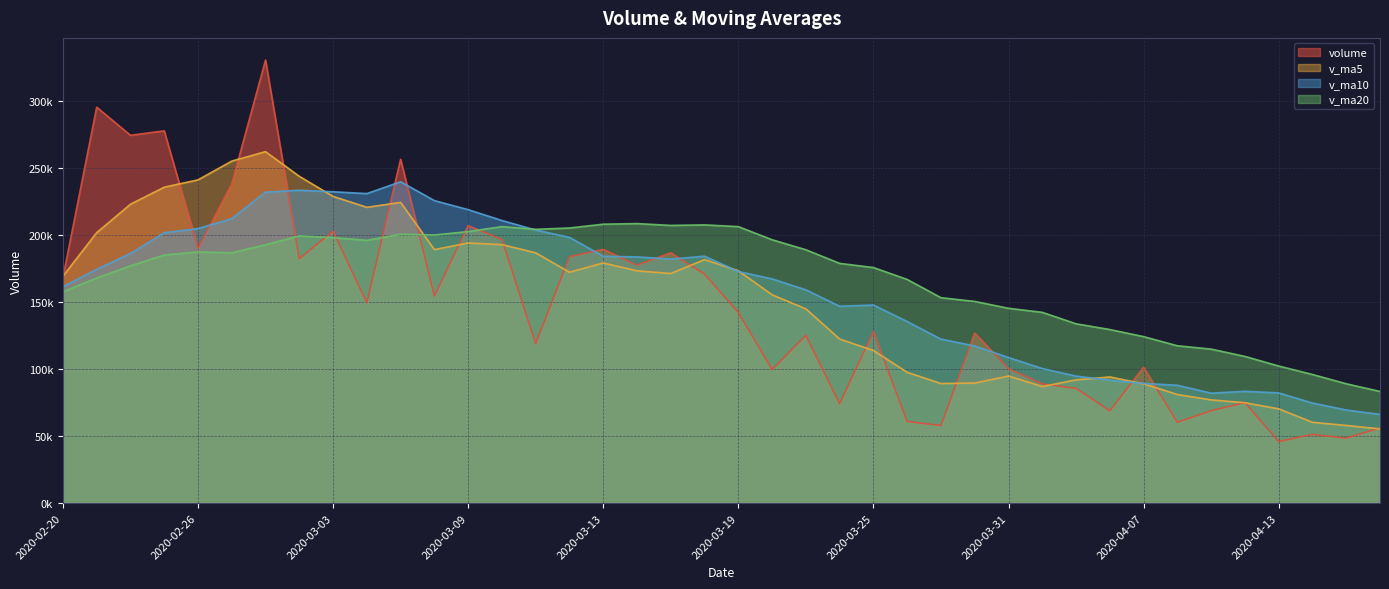

At which category is the sum across all series the highest?

2020-02-28